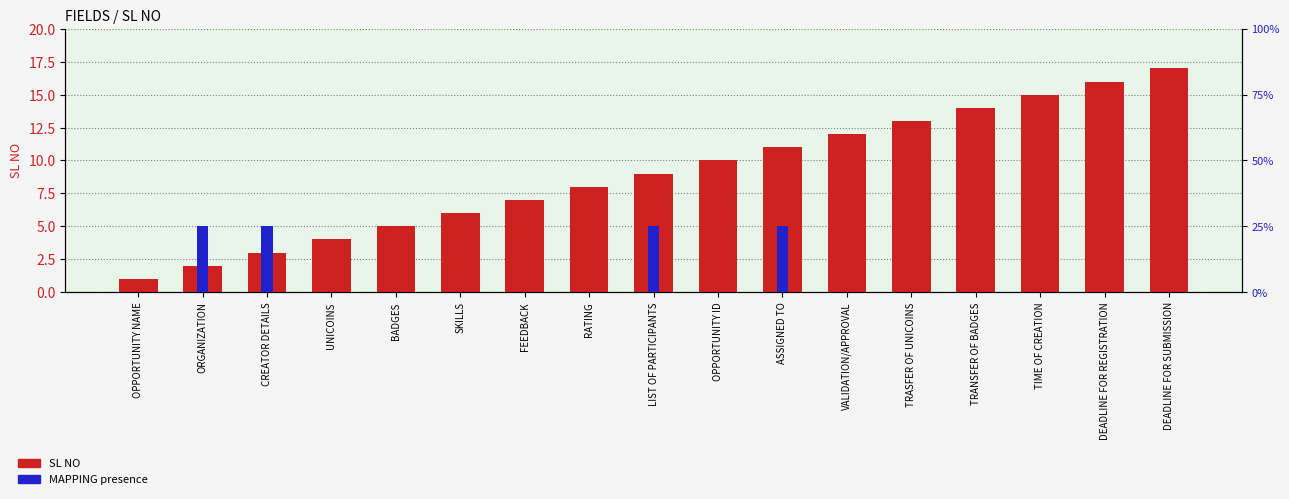

What is the difference between the SL NO values at TIME OF CREATION and RATING?

7